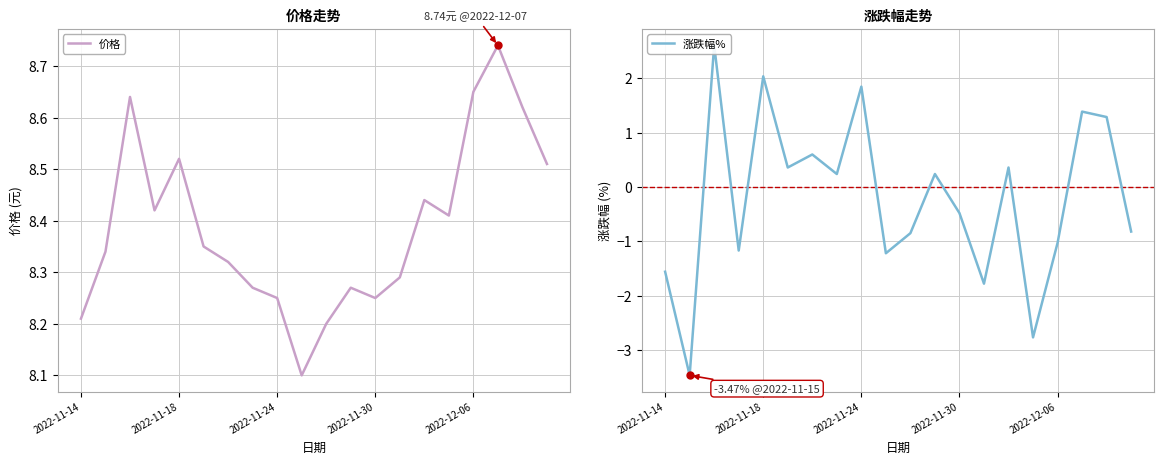

The value of 价格 at 2022-11-24 is 4.2. True or false?

False